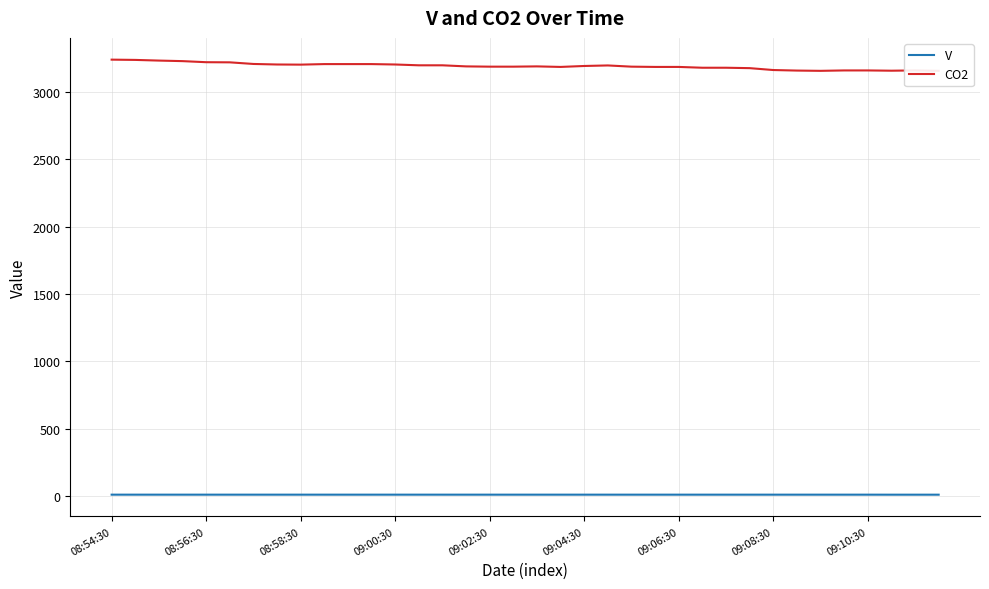

Which has a higher value, 10 or 25?

10